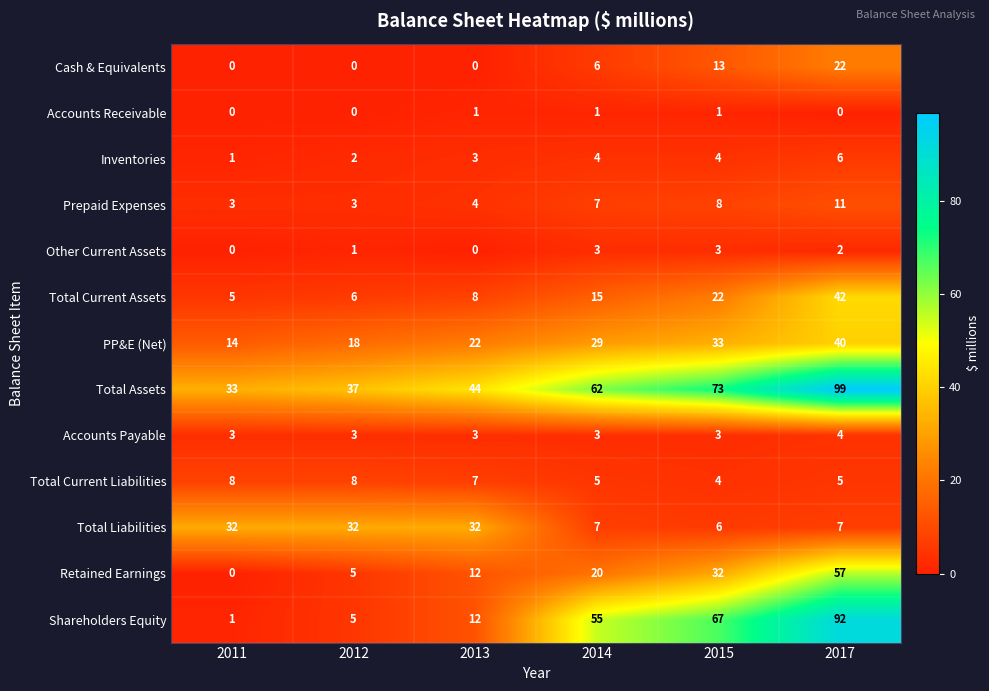

Count the Other Current Assets values in the range 0 to 3.

6